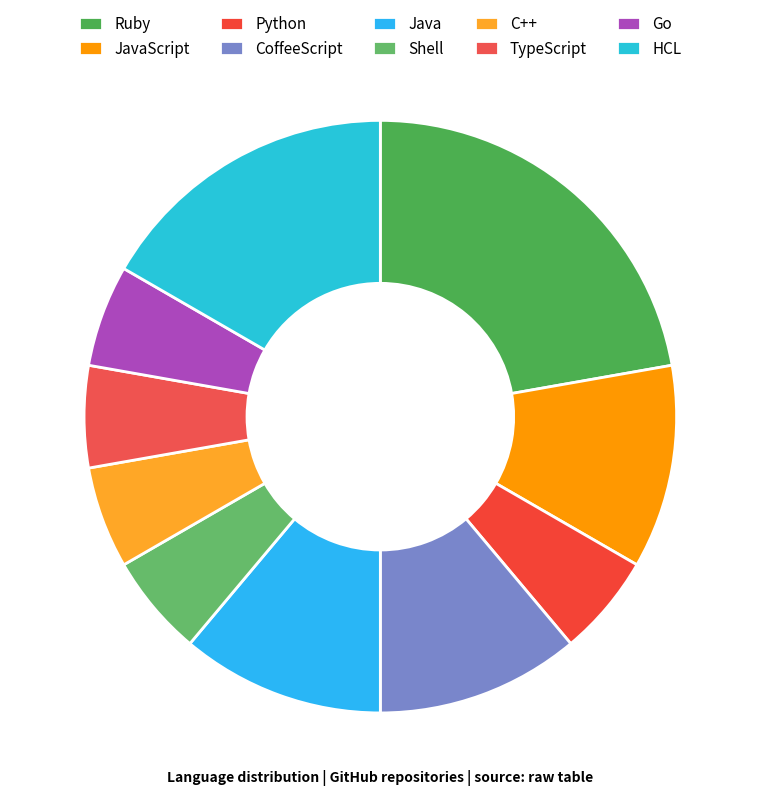

Is the sum of Python and JavaScript greater than half?

No